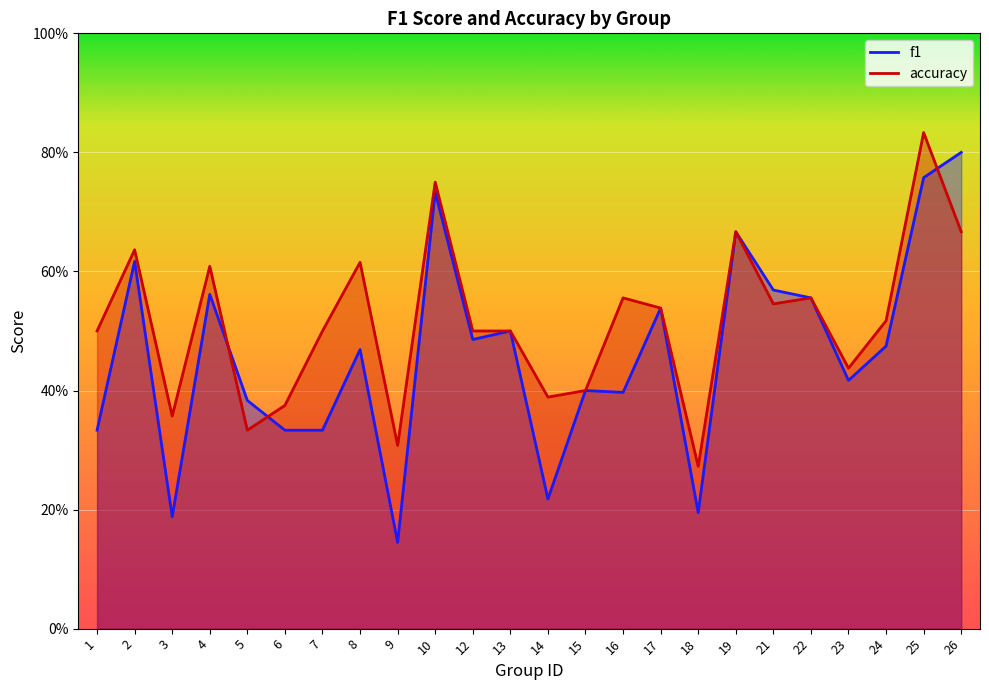

Which series has the widest spread of values?

f1